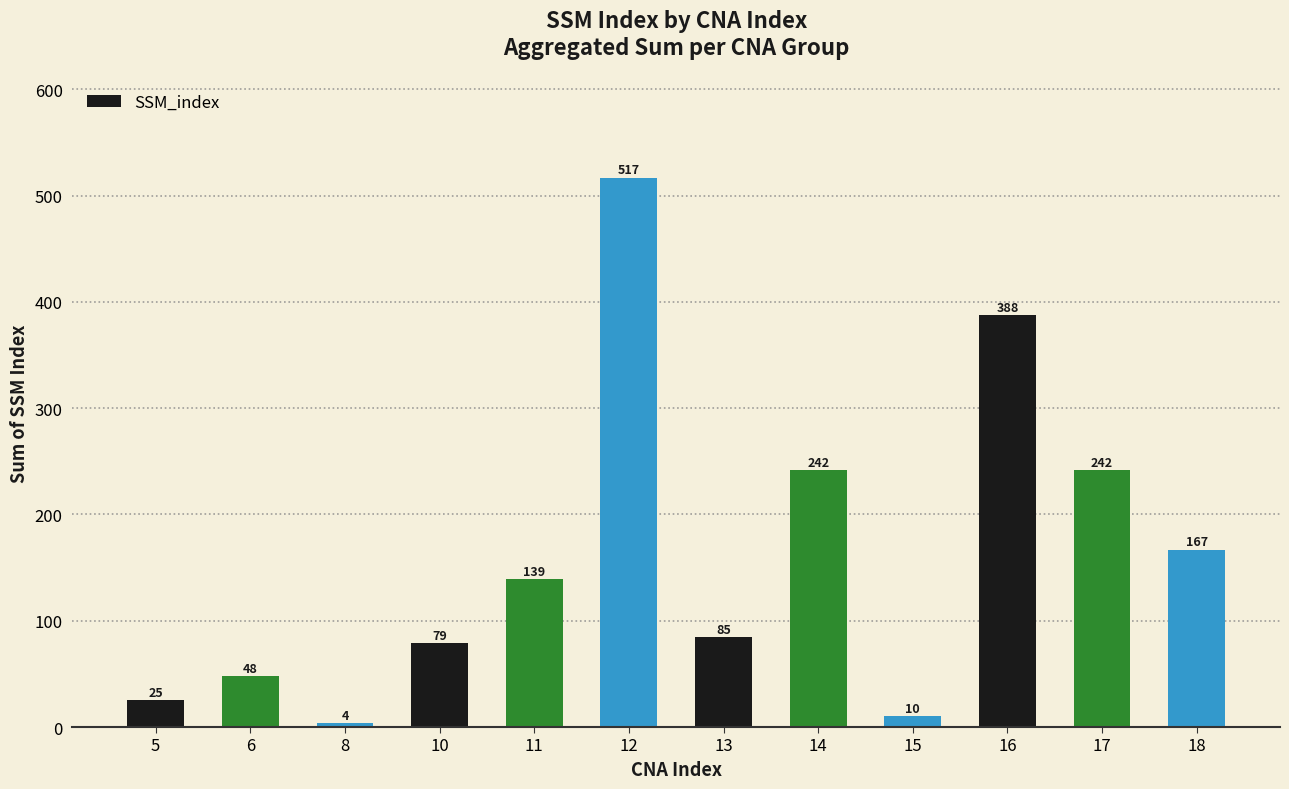

What is the value of the 8th bar from the left?

242